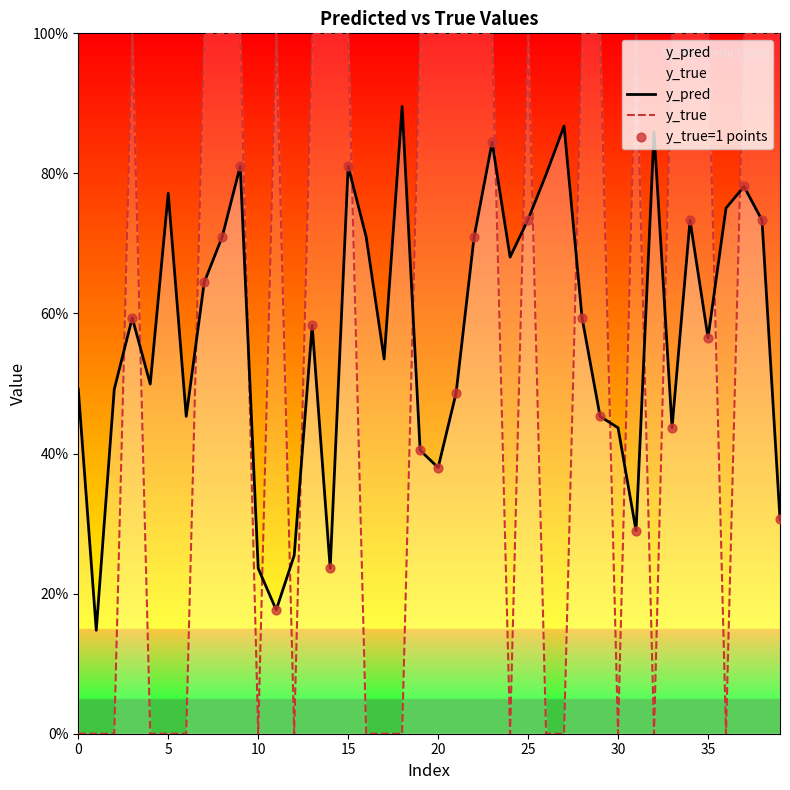

Which series has the widest spread of Y values?

y_true